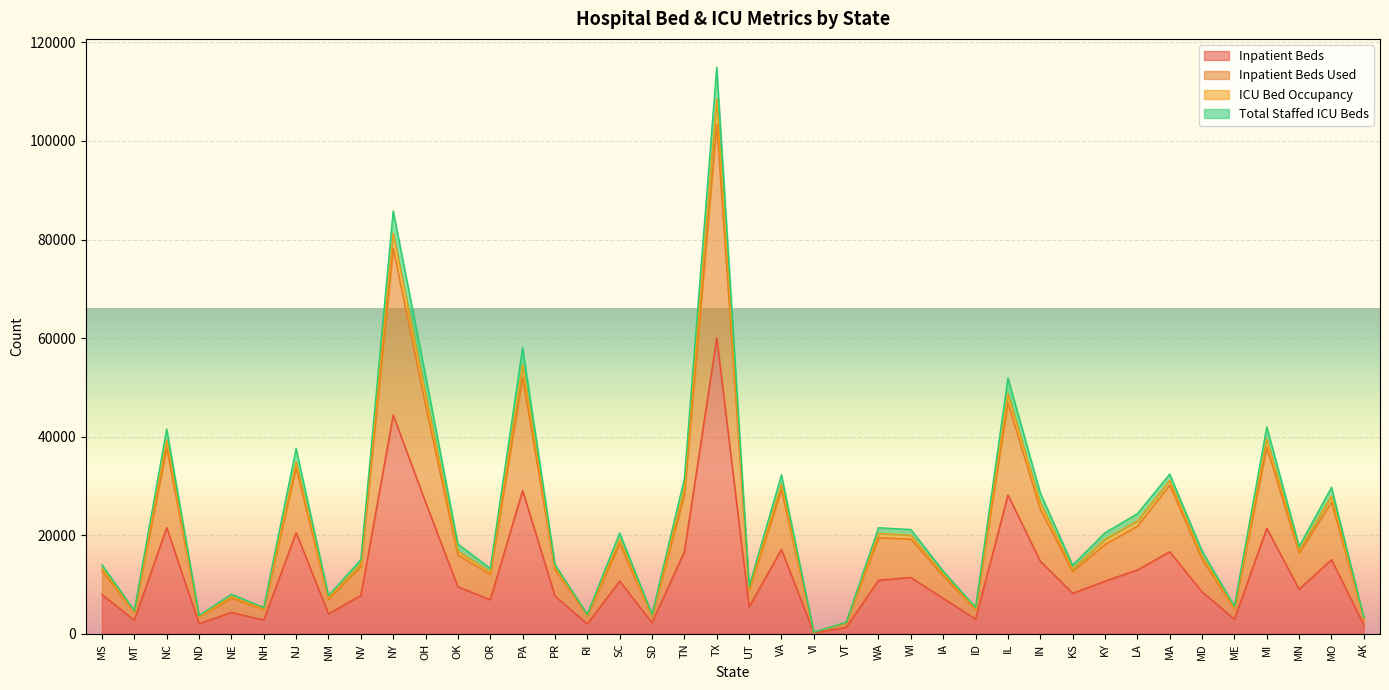

The inpatient_beds_used series shows 3222 at IA. True or false?

False